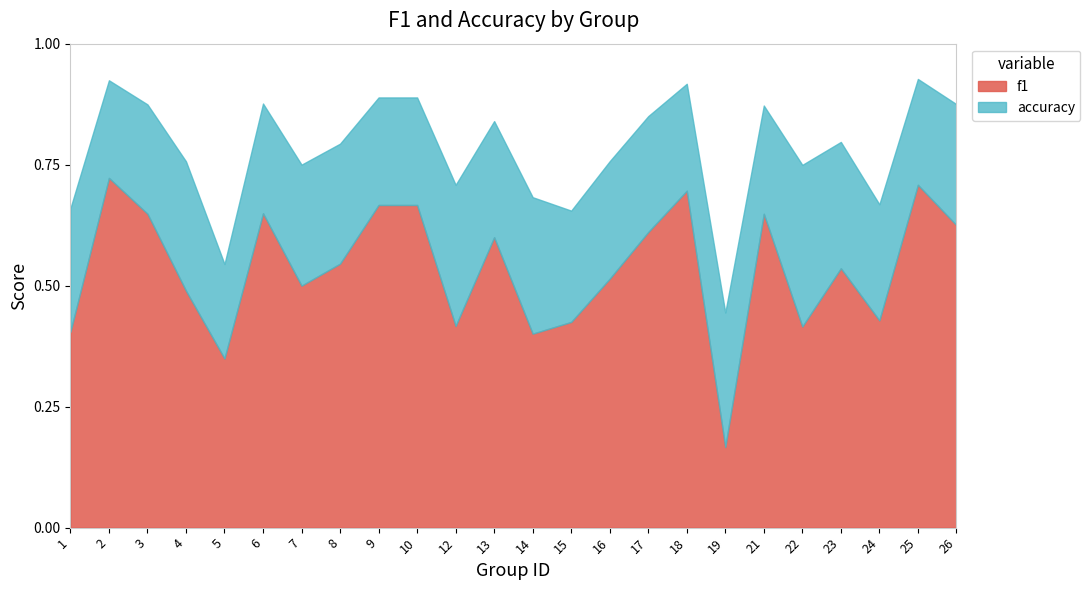

Which has a higher value, 13 or 14?

13